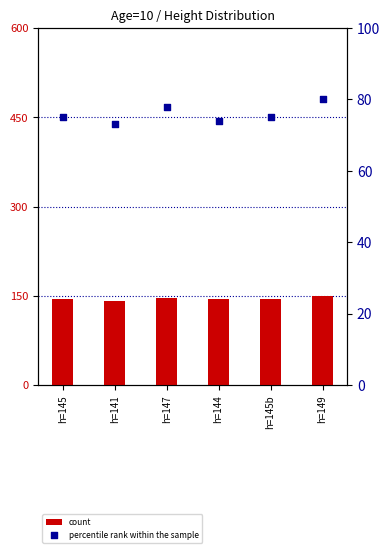

At which category is the sum across all series the highest?

h=149